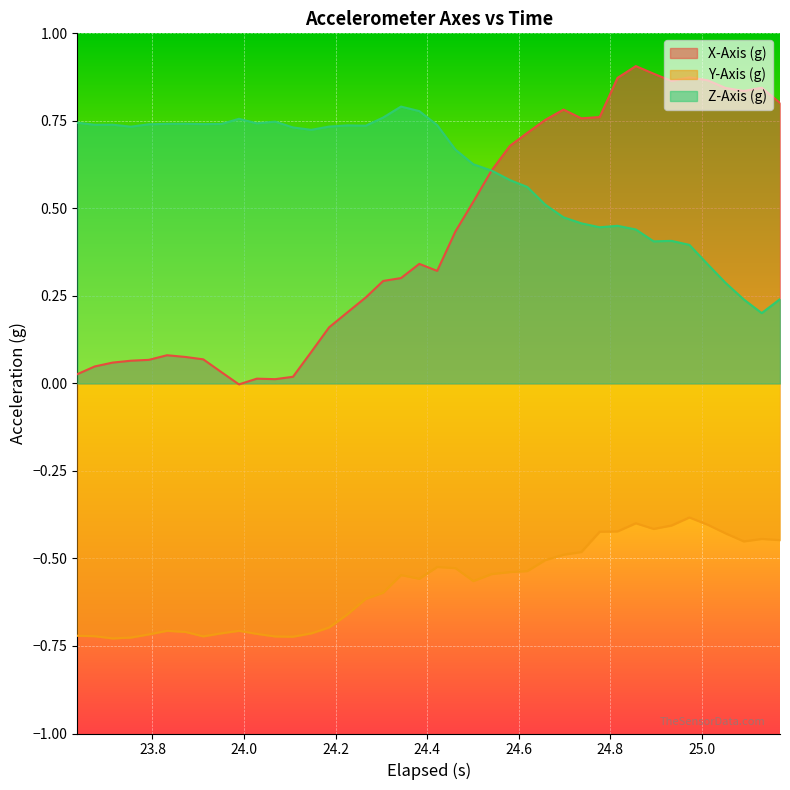

How many lines are shown in the chart?

3